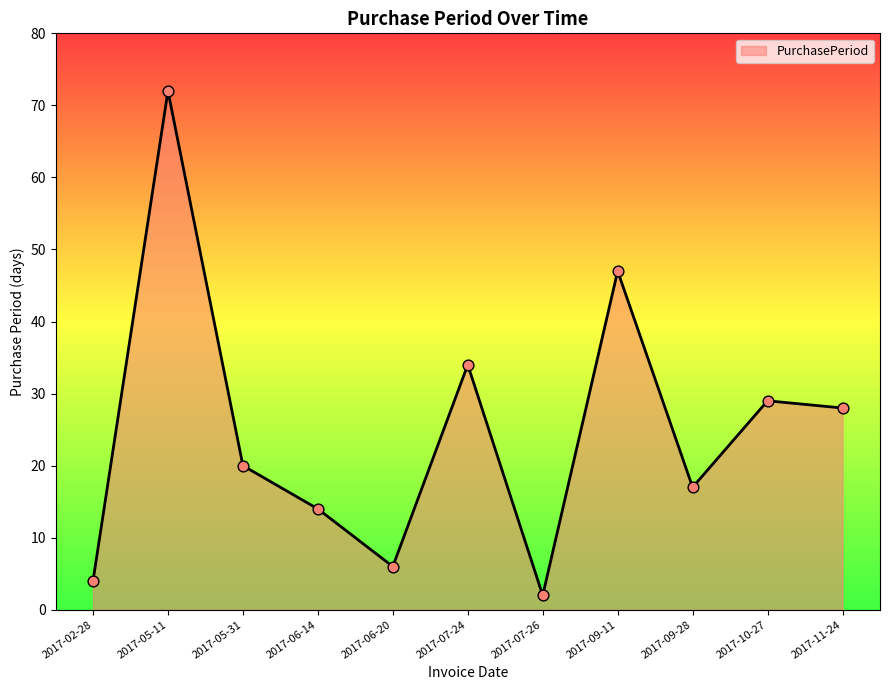

Between 2017-06-14 and 2017-06-20, which is larger?

2017-06-14